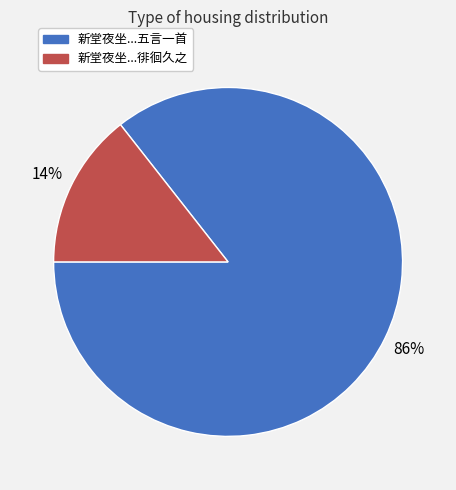

To the nearest percent, what is the average slice percentage?

50%